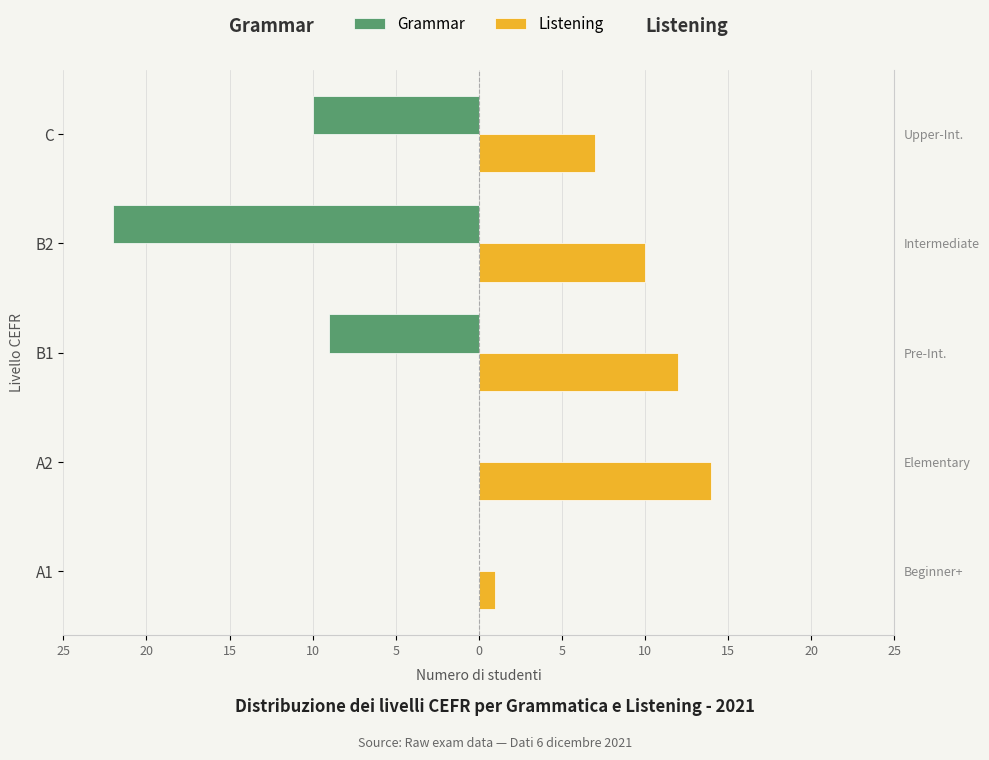

Which has a higher value, C or A1?

A1